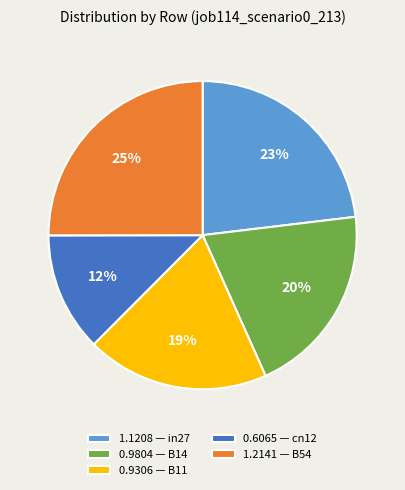

To the nearest percent, what is the average slice percentage?

20%